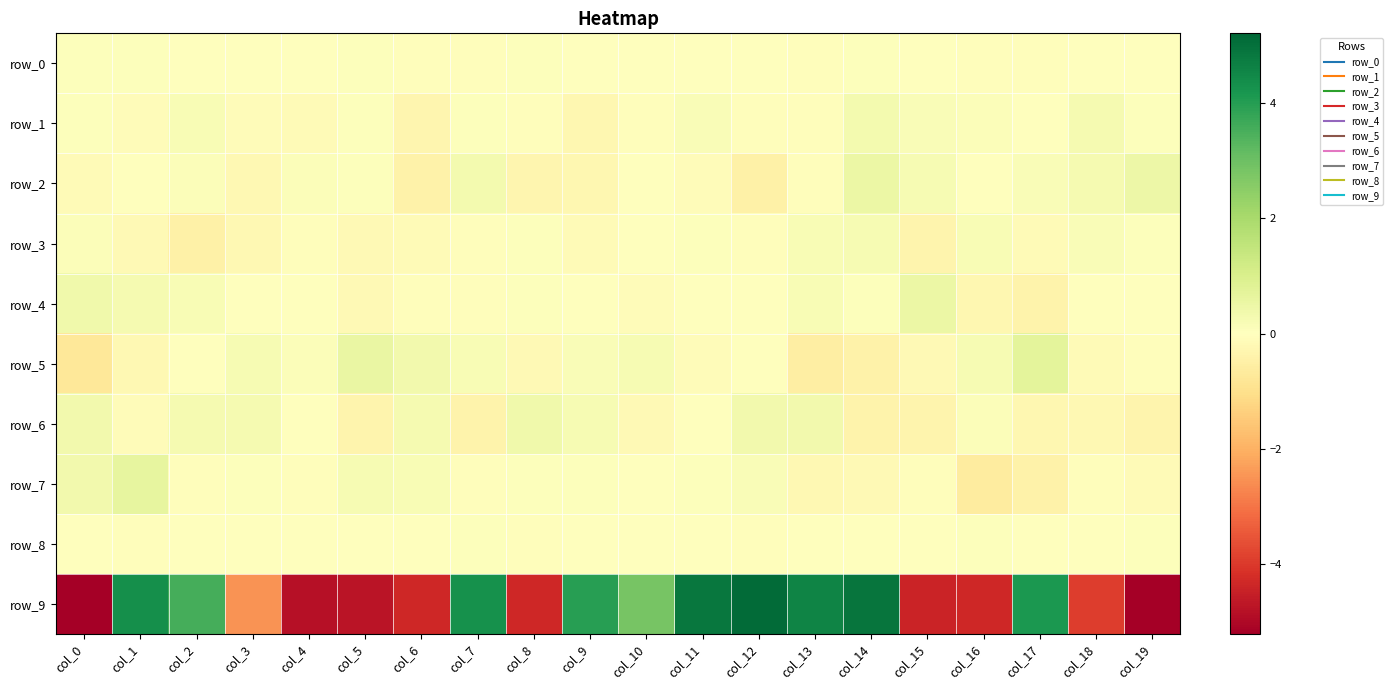

What is the difference between the row_7 values at col_3 and col_4?

0.1